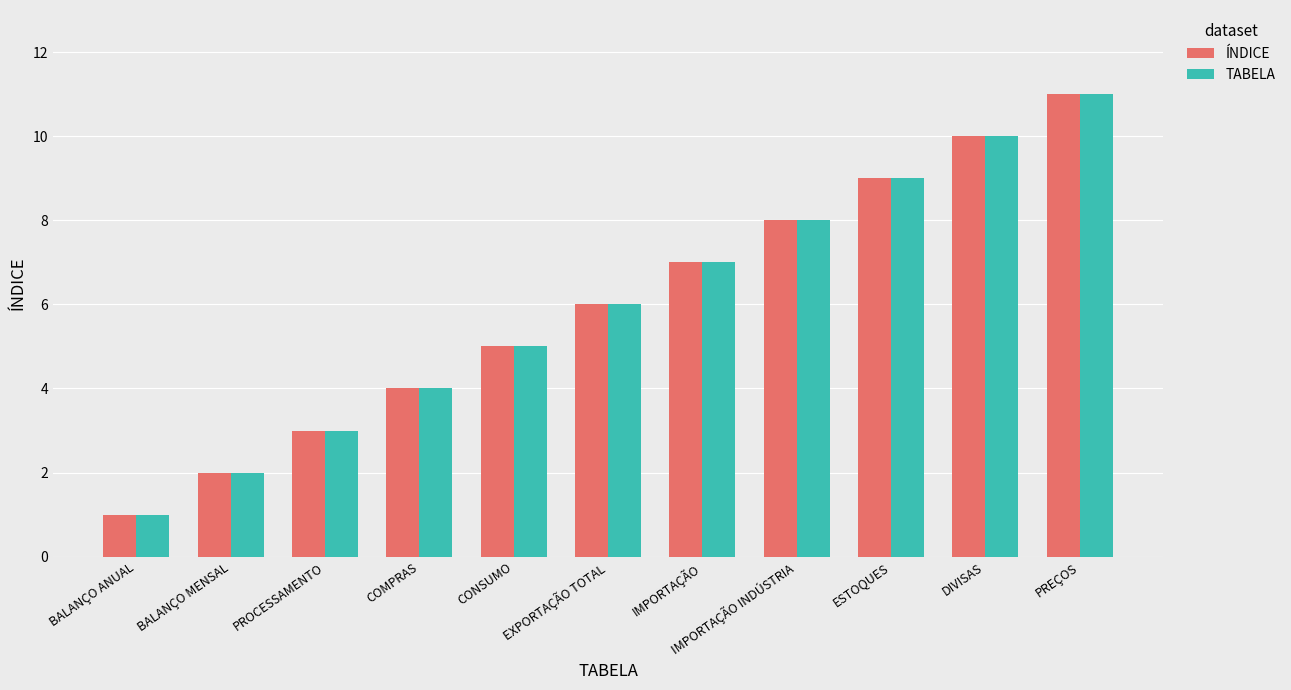

How many bars are there in total?

22